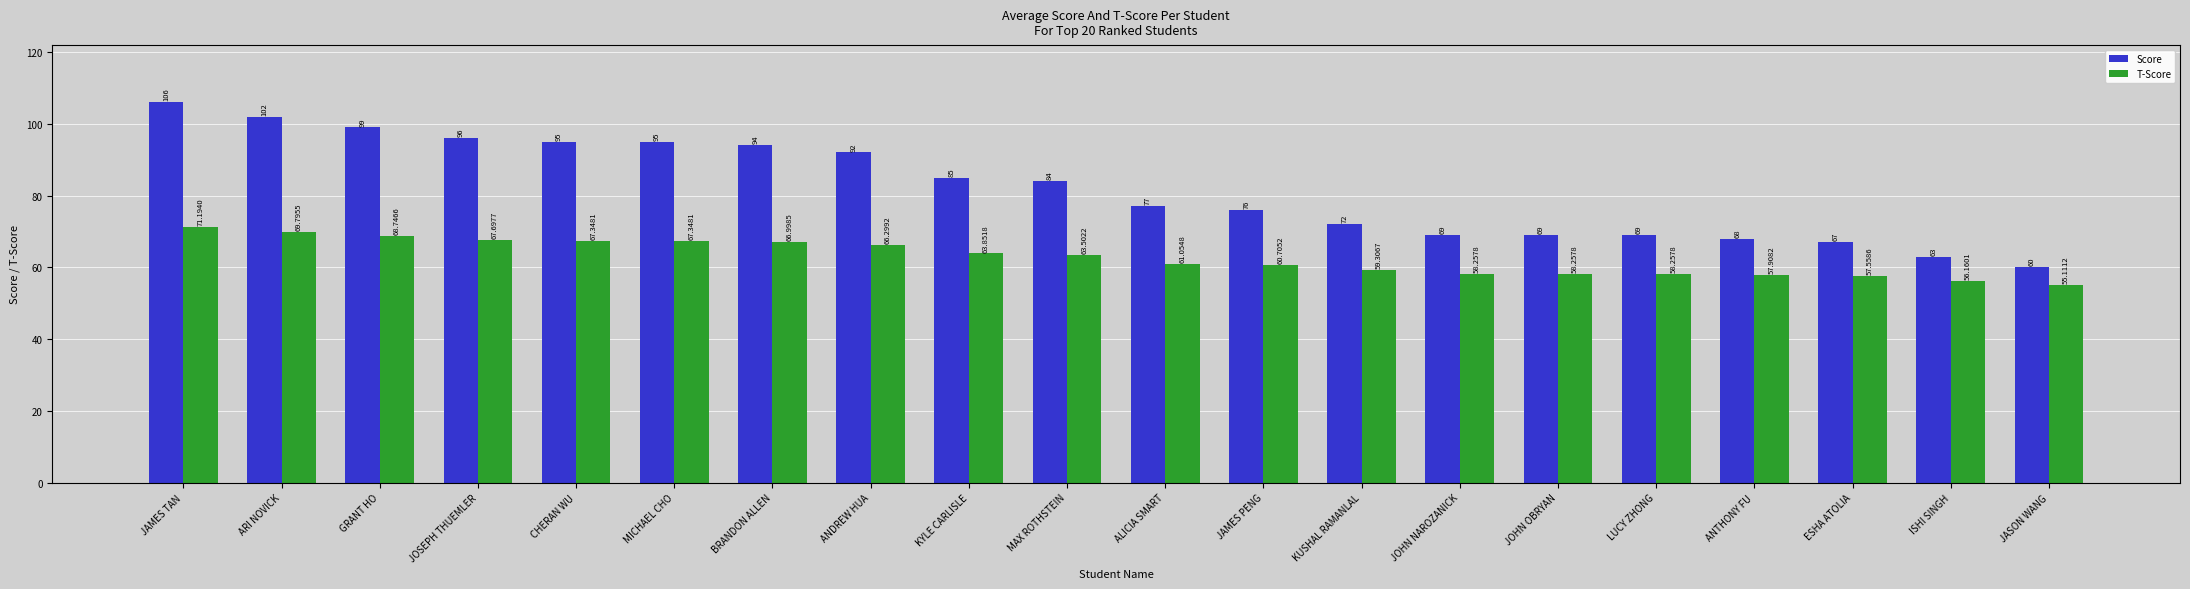

At which label is T-Score closest to 63?

MAX ROTHSTEIN